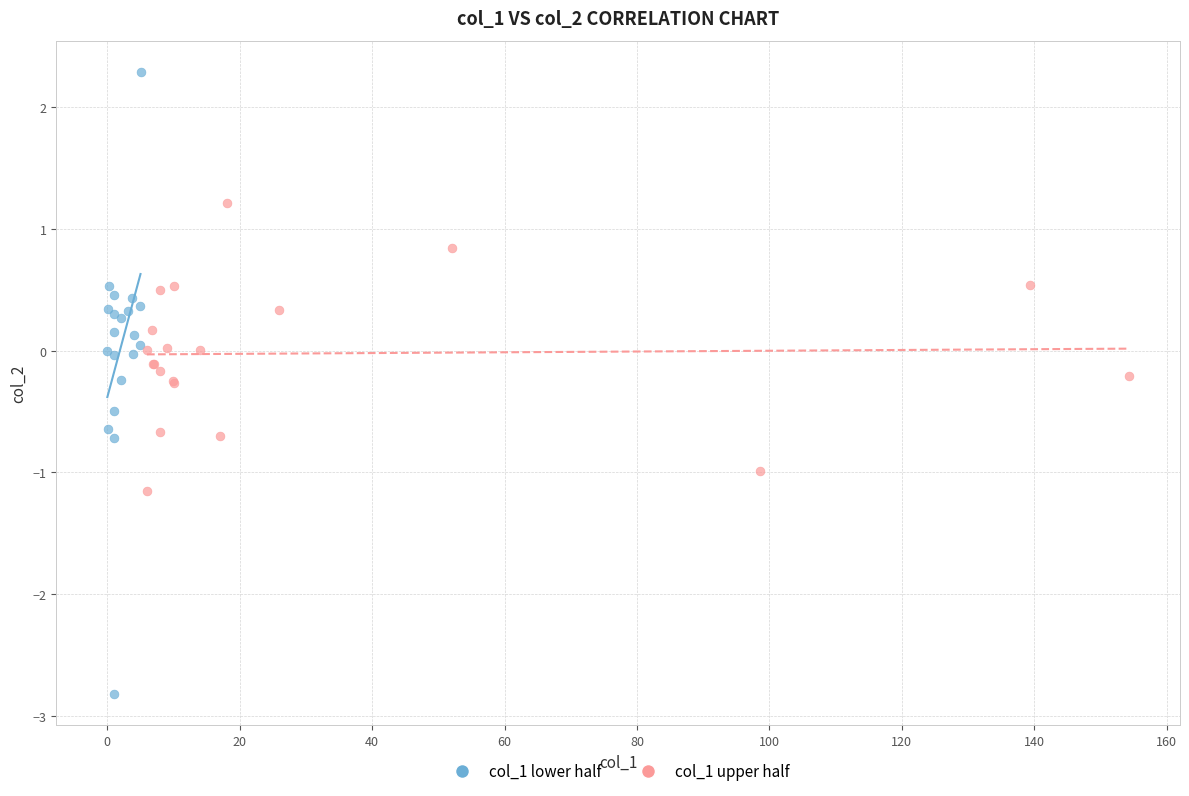

Which series contains the highest Y value?

col_1 lower half